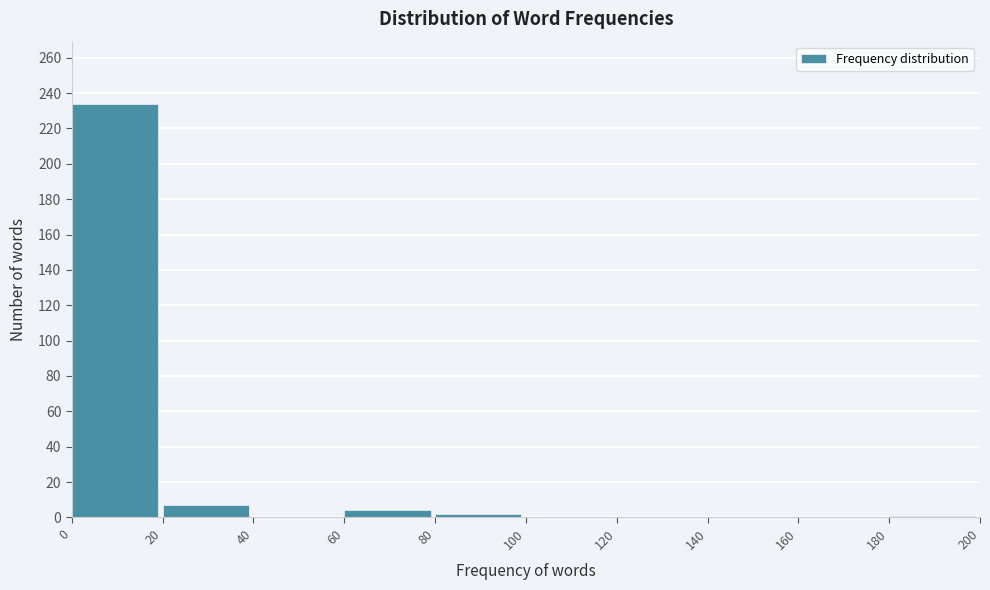

Reading left to right, list every bar in this chart as the range it spans on the x-axis followed by its height. The values are not printed on the chart, so give them approximately, as read against the axis.

0 to 20: 234
20 to 40: 8
40 to 60: 0
60 to 80: 4
80 to 100: 2
100 to 120: 0
120 to 140: 0
140 to 160: 0
160 to 180: 0
180 to 200: under 2